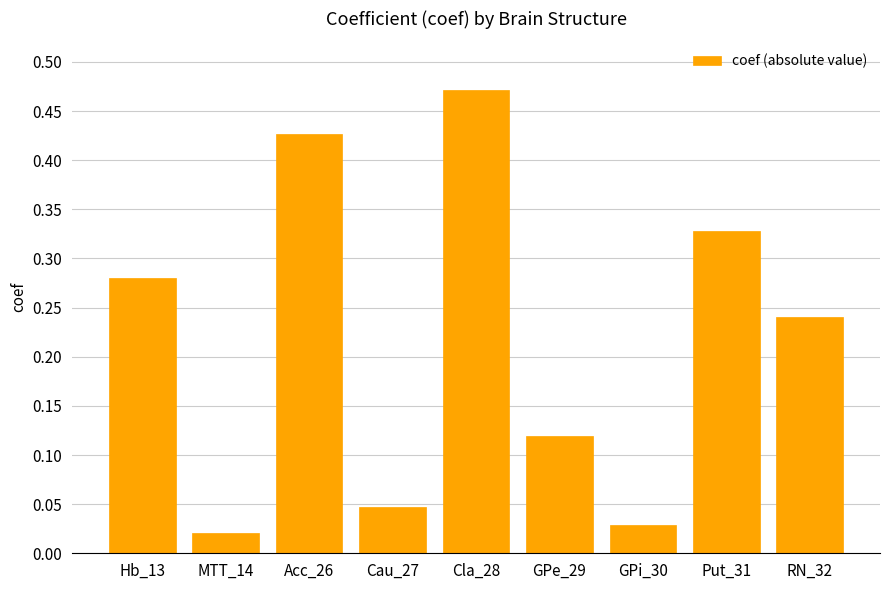

Rank the categories by value from highest to lowest.

Cla_28, Acc_26, Put_31, Hb_13, RN_32, GPe_29, Cau_27, GPi_30, MTT_14